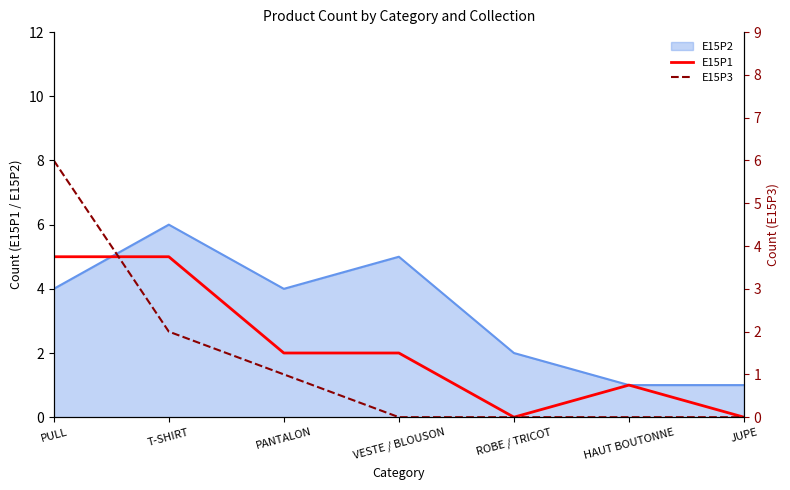

How many times do E15P3 and E15P1 cross each other?

1